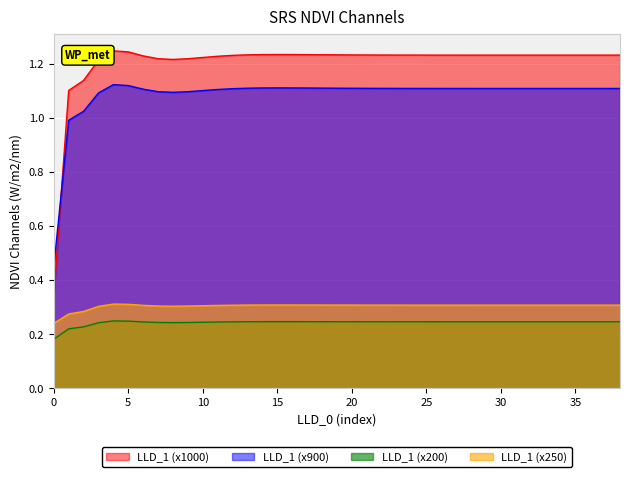

Which series has the widest spread of values?

LLD_1 (x1000)